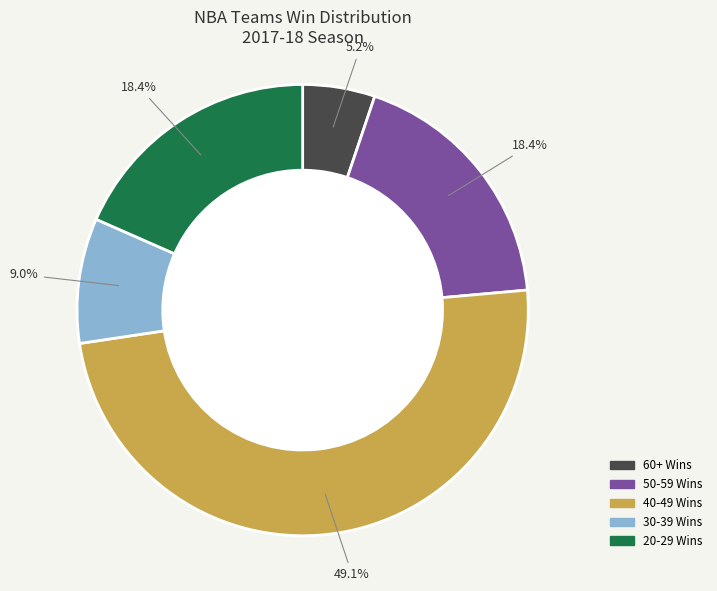

Does any single category account for the majority?

No